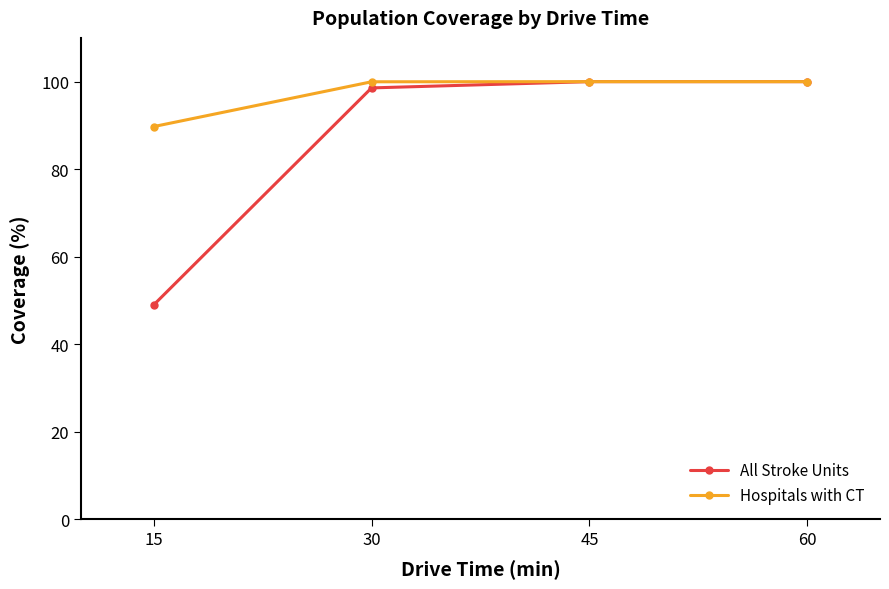

Reading left to right, extract all data points from this chart.

All Stroke Units: 15=49.0	30=98.6	45=100.0	60=100.0
Hospitals with CT: 15=89.7	30=100.0	45=100.0	60=100.0